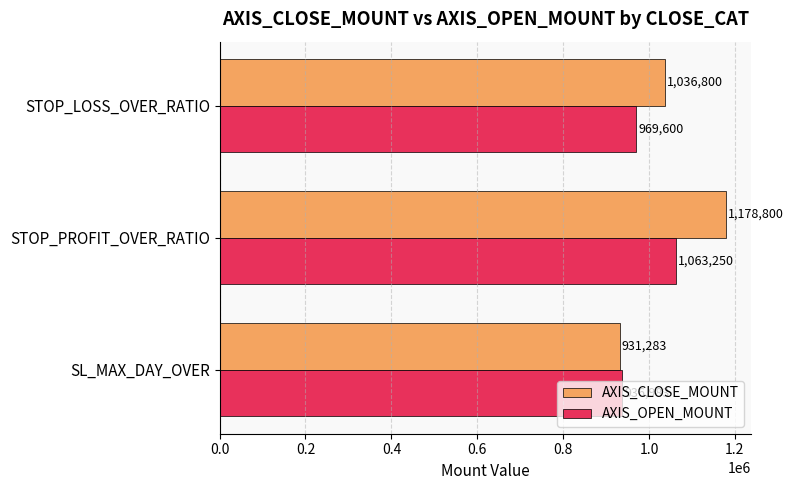

Rank the series by their average value, from highest to lowest.

AXIS_CLOSE_MOUNT, AXIS_OPEN_MOUNT